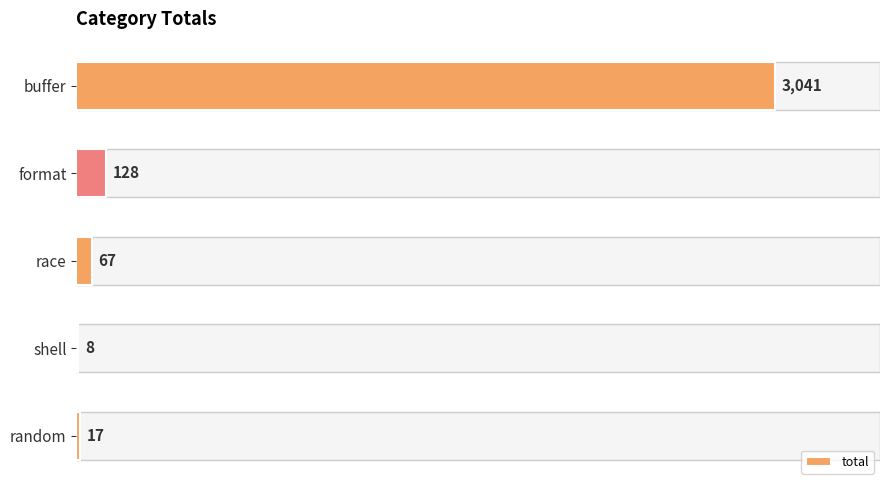

Which has a higher value, format or buffer?

buffer